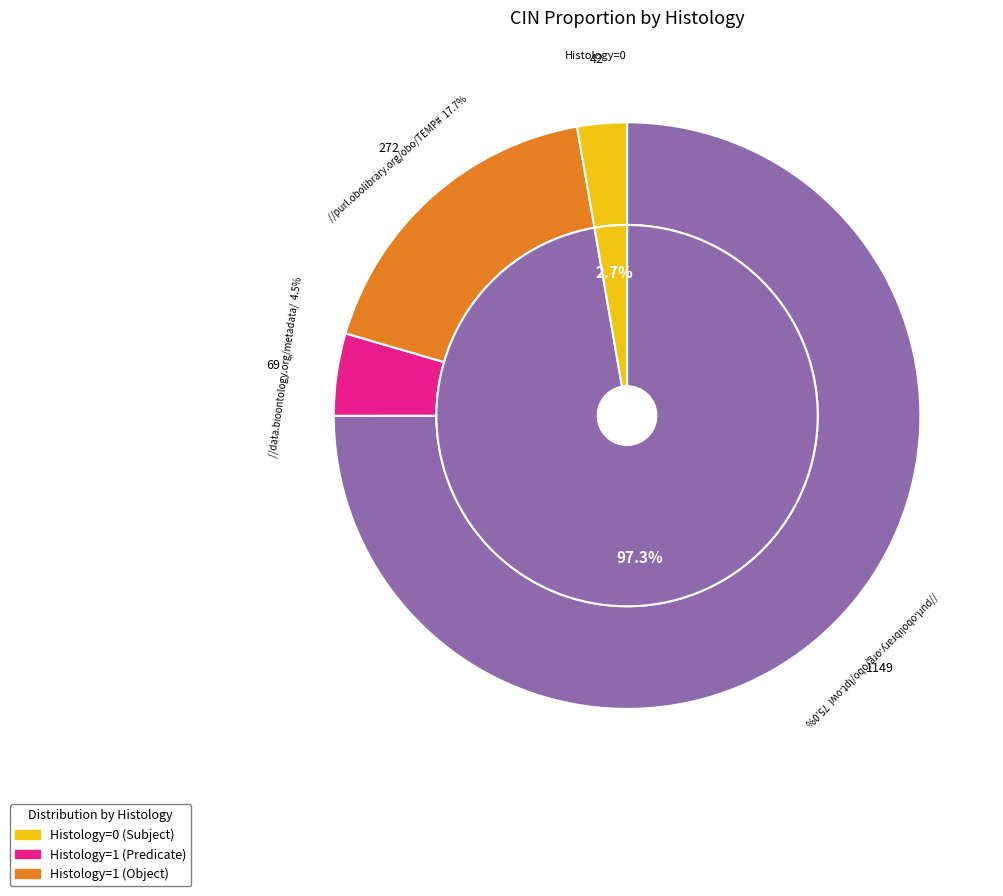

Which slice is the smallest?

Histology=0